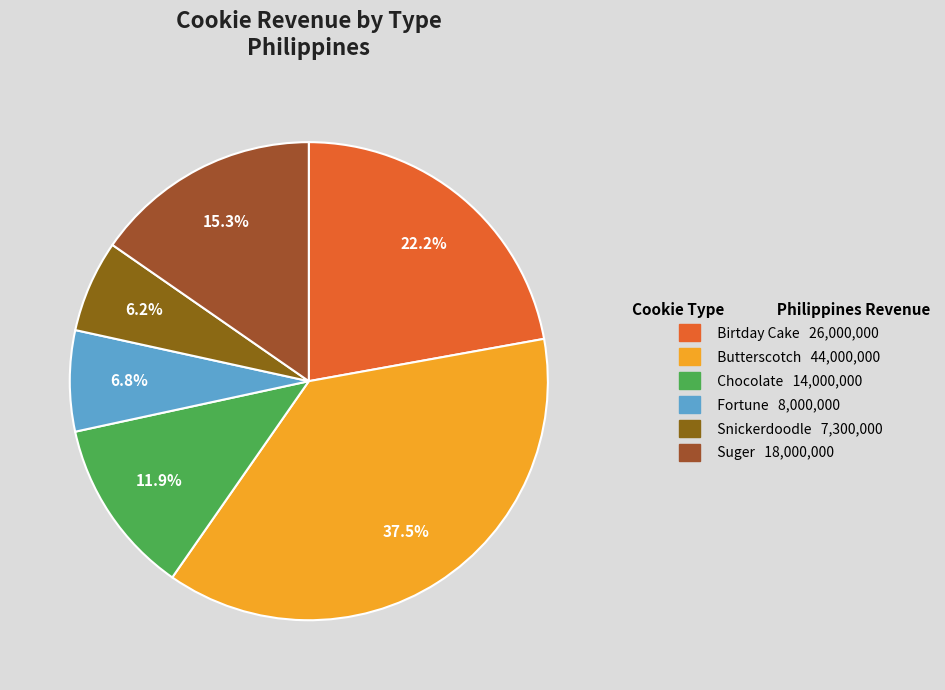

Which slice is the smallest?

Snickerdoodle